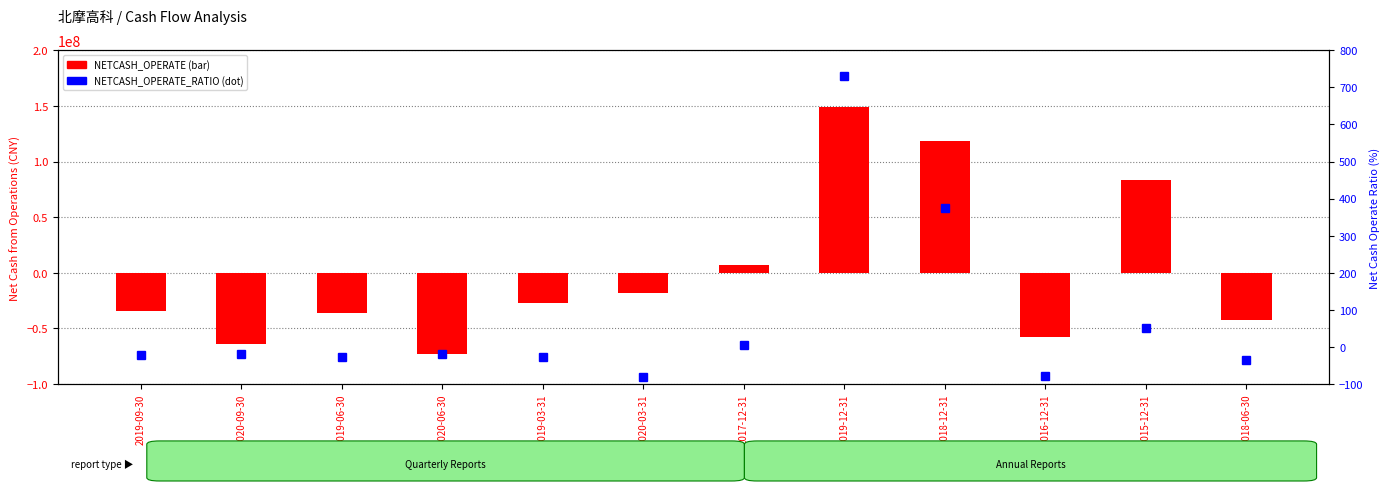

The NETCASH_OPERATE series shows -64023156.9 at 2020-09-30. True or false?

True